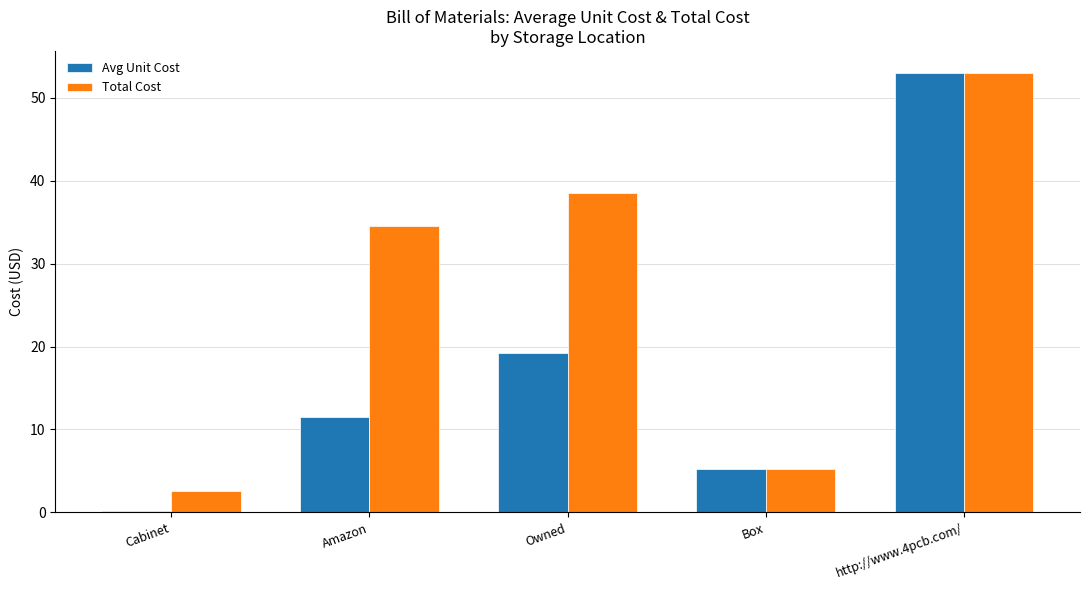

What is the total value across all series at Box?

10.4